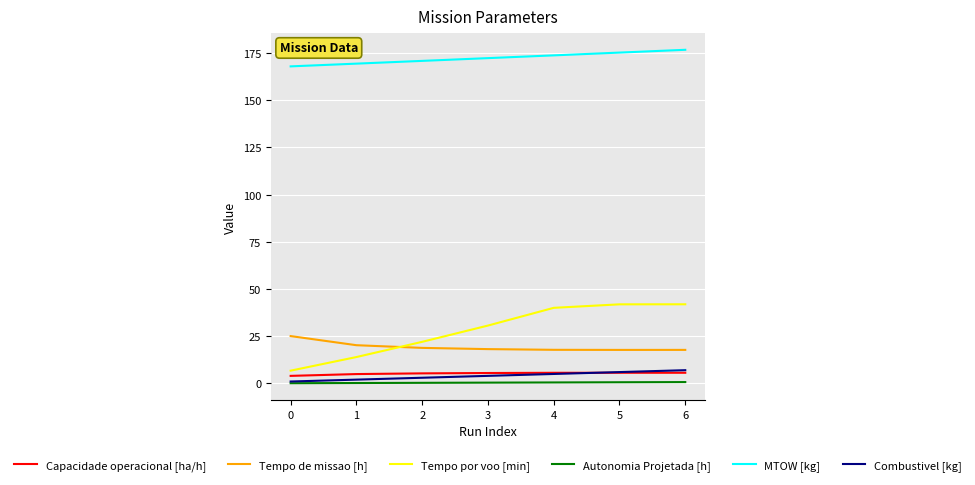

What are all the series names shown in the legend?

Capacidade operacional [ha/h], Tempo de missao [h], Tempo por voo [min], Autonomia Projetada [h], MTOW [kg], Combustivel [kg]